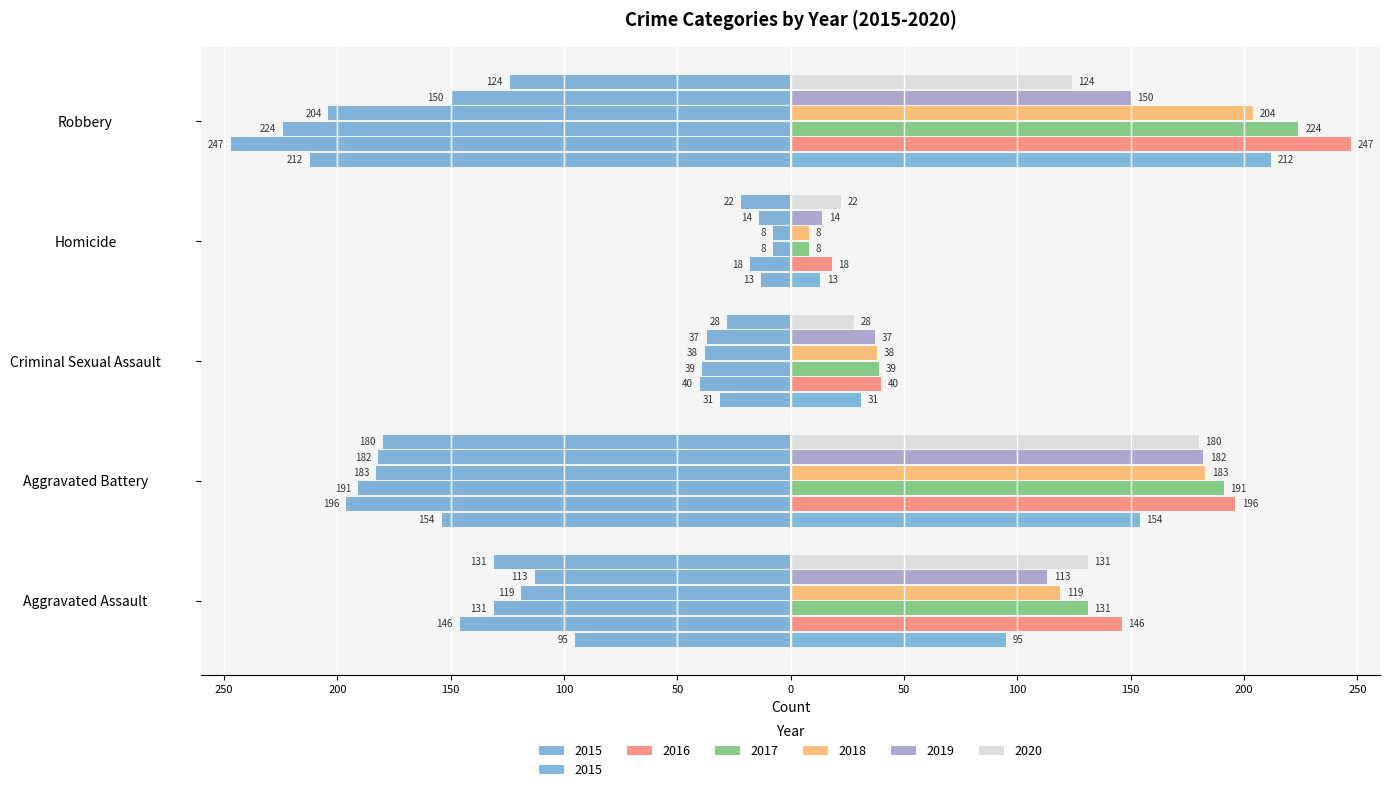

What position from the left is Robbery?

5